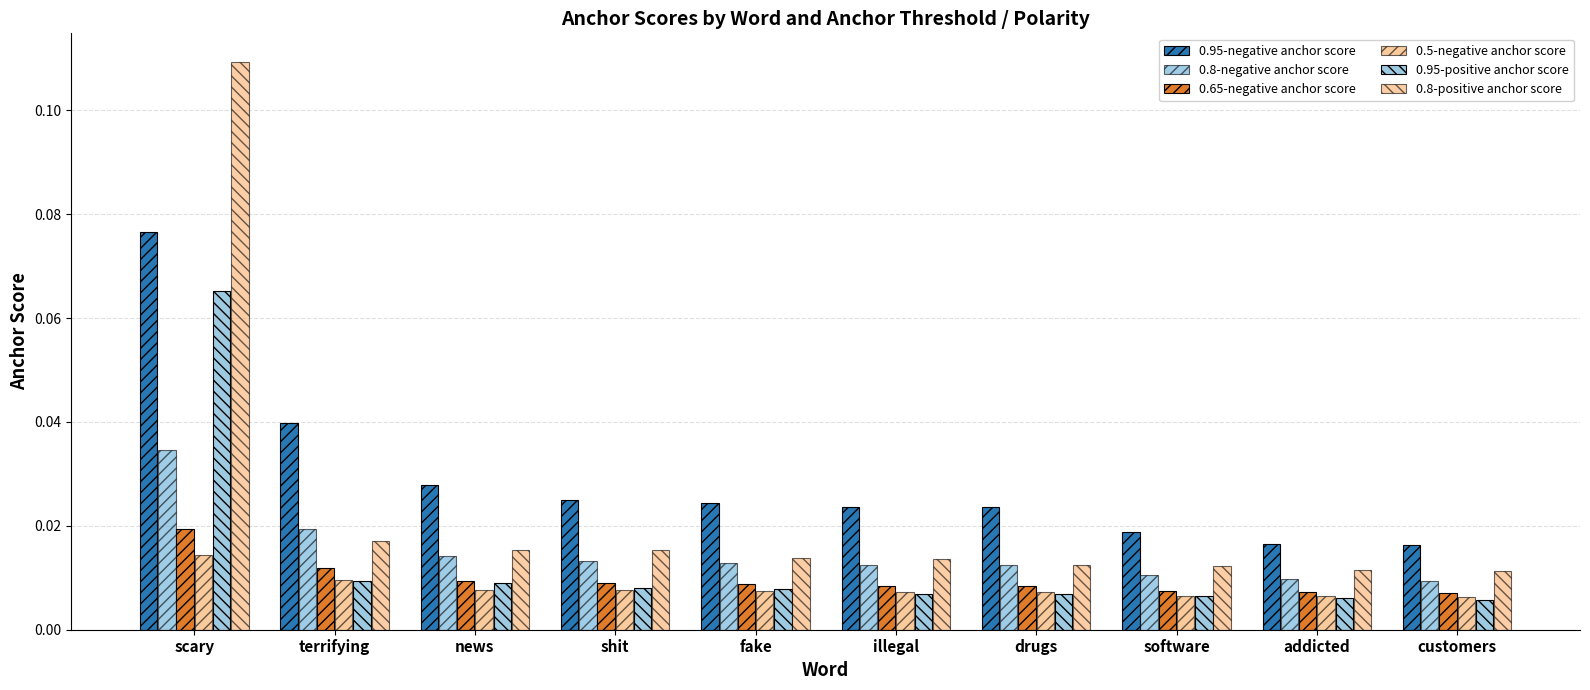

Count the 0.65-negative anchor score values in the range 0 to 1.

10